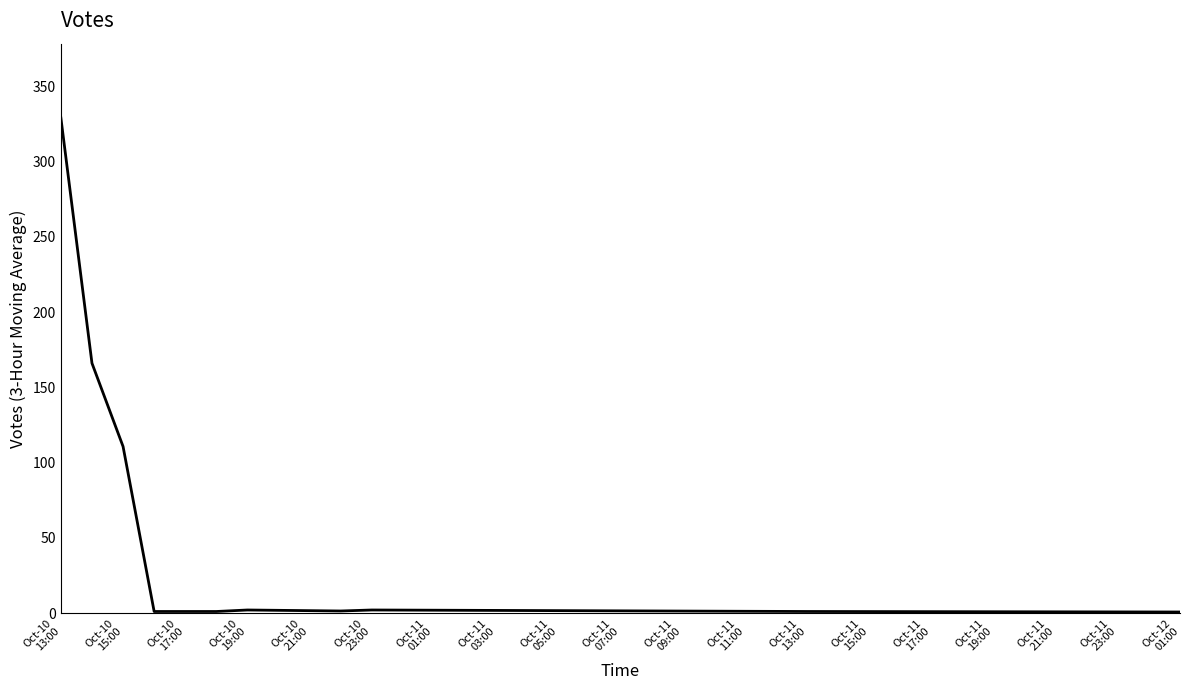

What is the average value?

56.0